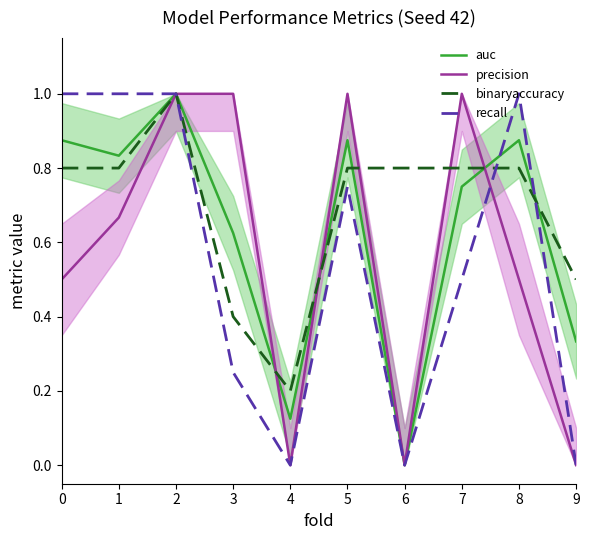

What is the difference between the maximum and second lowest values in the precision series?

1.0